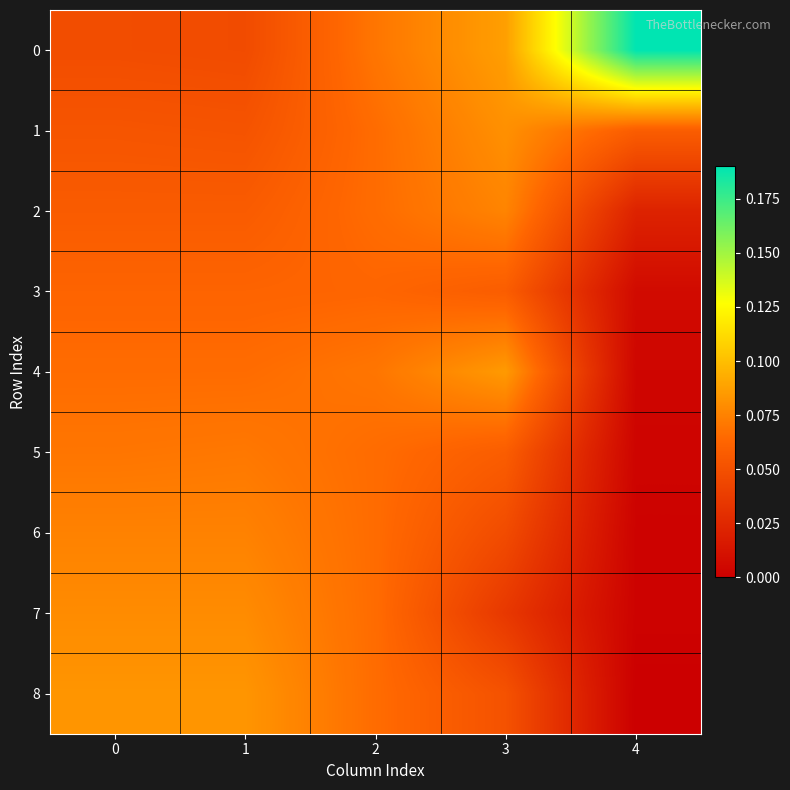

Reading left to right, transcribe all the data shown in this chart.

0: 0=0.0	1=0.0	2=0.1	3=0.1	4=0.2
1: 0=0.1	1=0.1	2=0.1	3=0.1	4=0.1
2: 0=0.1	1=0.1	2=0.1	3=0.1	4=0.0
3: 0=0.1	1=0.1	2=0.1	3=0.1	4=0.0
4: 0=0.1	1=0.1	2=0.1	3=0.1	4=0.0
5: 0=0.1	1=0.1	2=0.1	3=0.1	4=0.0
6: 0=0.1	1=0.1	2=0.1	3=0.0	4=0.0
7: 0=0.1	1=0.1	2=0.1	3=0.0	4=0.0
8: 0=0.1	1=0.1	2=0.1	3=0.1	4=0.0